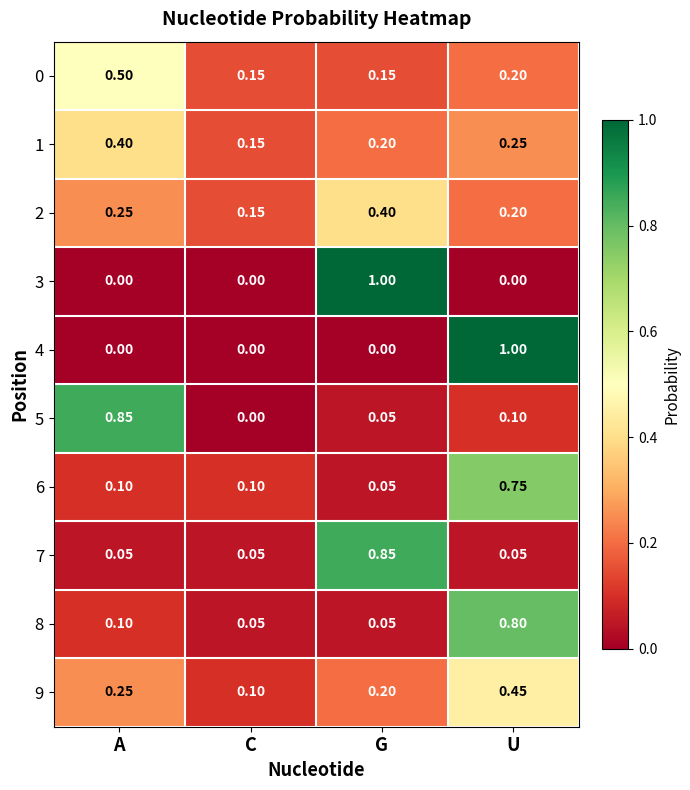

At which category is the sum across all series the highest?

U